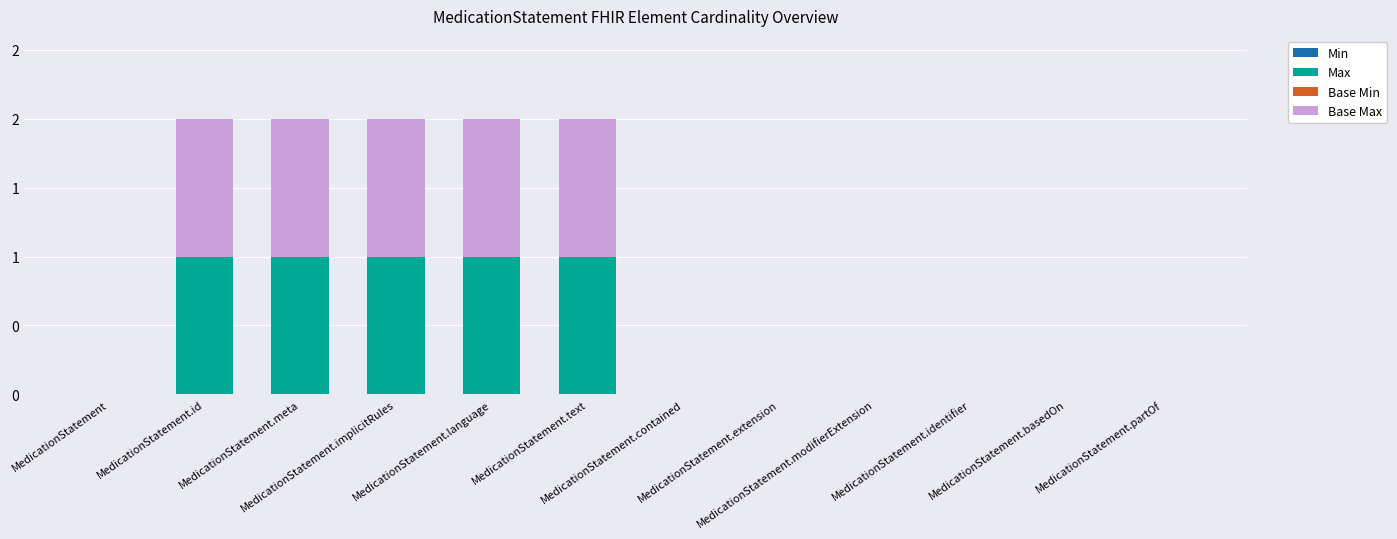

Which series changed the most between MedicationStatement and MedicationStatement.id?

Max